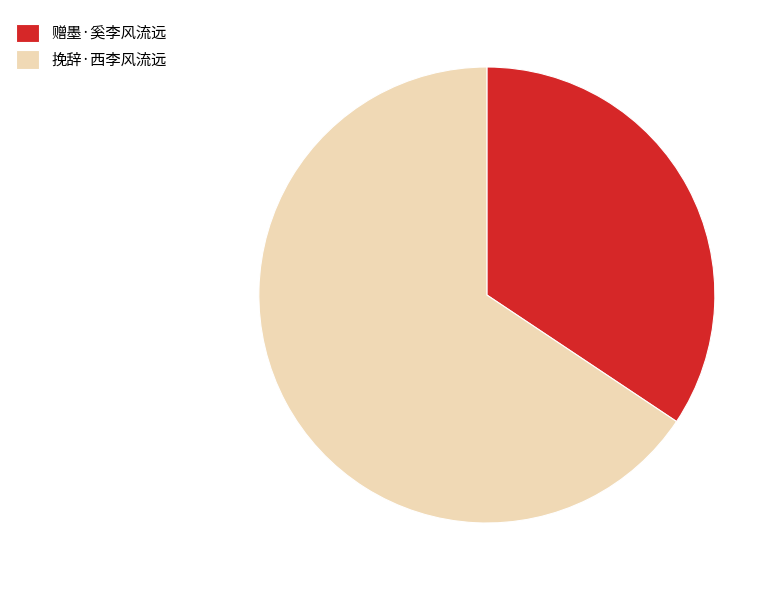

Between 挽辞·西李风流远 and 赠墨·奚李风流远, which is larger?

挽辞·西李风流远